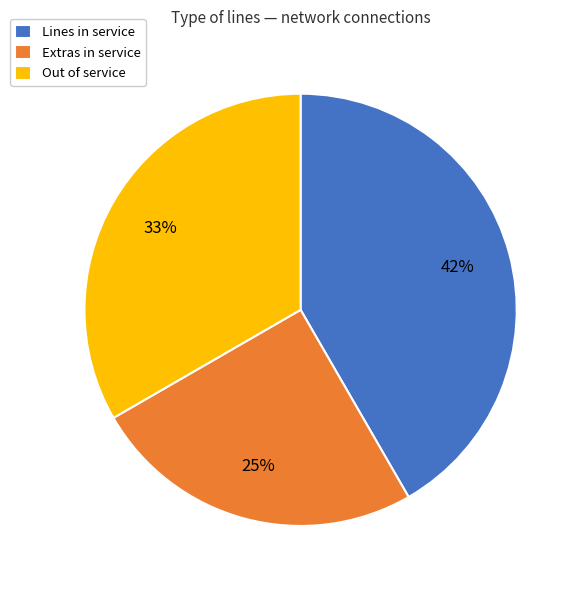

What is the ratio of the value at Out of service to the value at Lines in service?

0.8